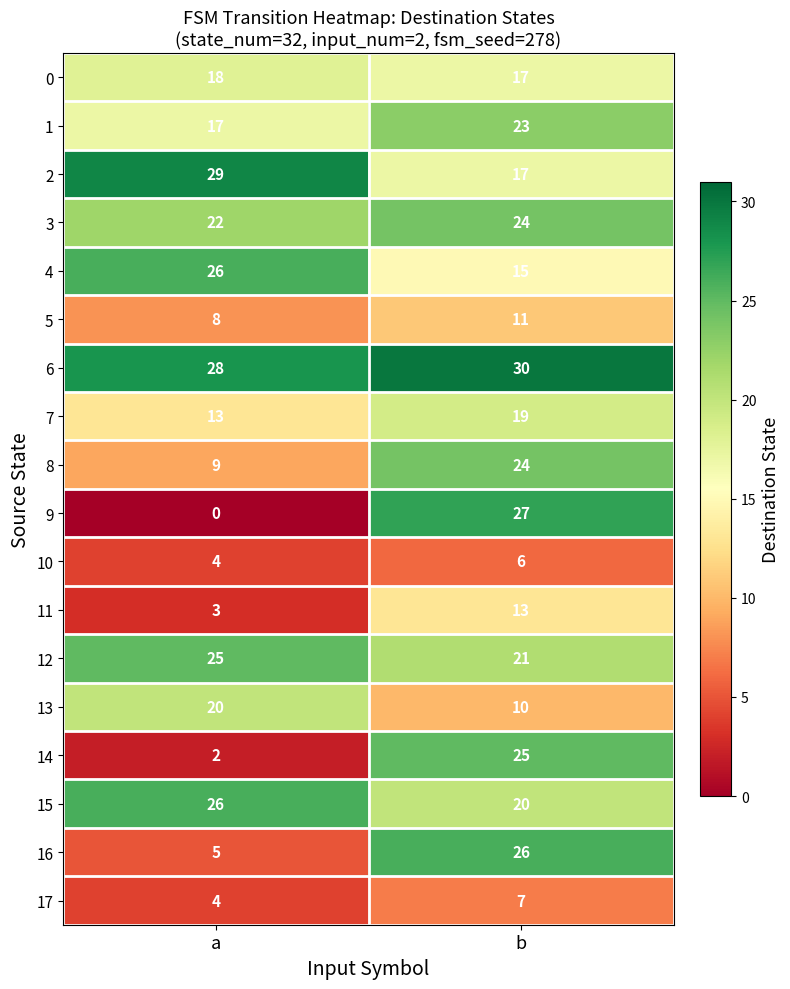

Is it true that 1 equals 4 at a?

False